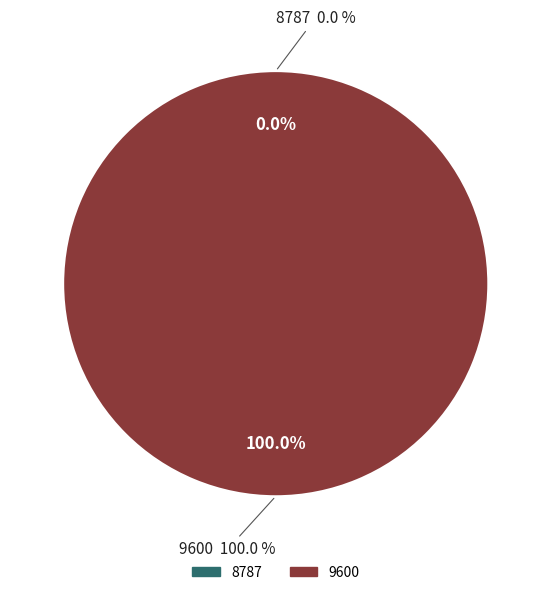

Does 9600 account for over 50% of the chart?

Yes